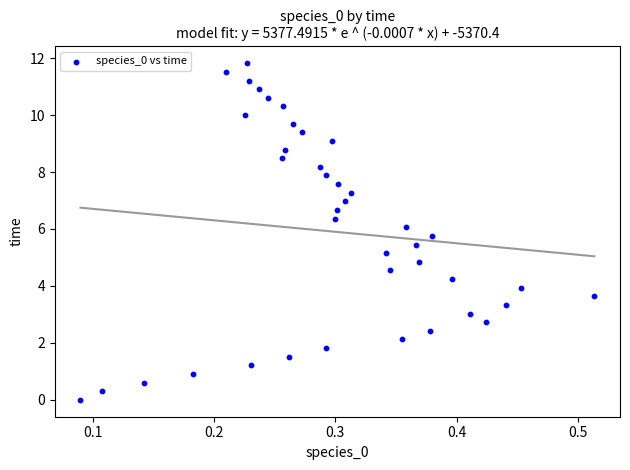

What is the range of X values (max minus min)?

0.4